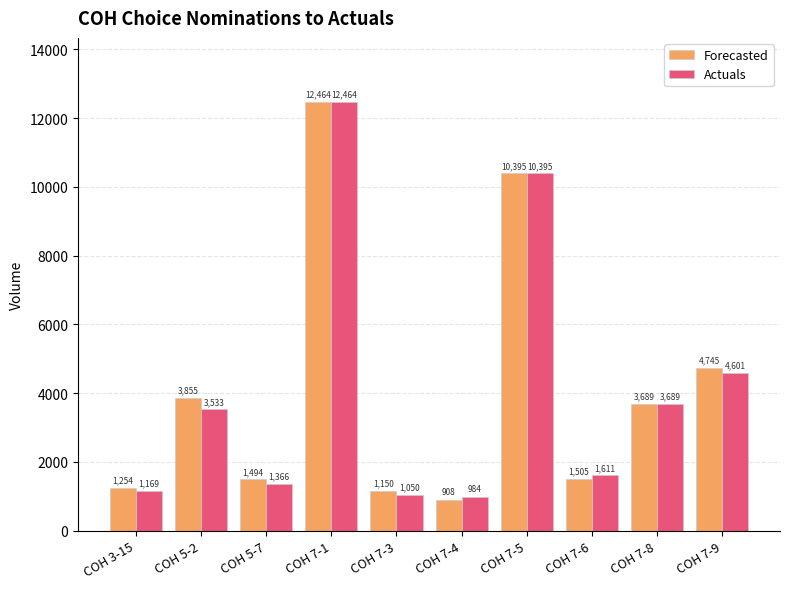

At COH 3-15, list the series in order from smallest to largest.

Actuals, Forecasted